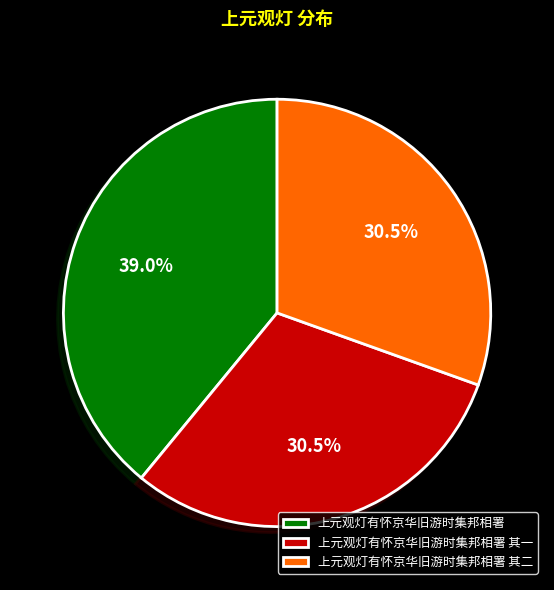

Combined, what portion of the pie is 上元观灯有怀京华旧游时集邦相署 and 上元观灯有怀京华旧游时集邦相署 其一?

69.5%